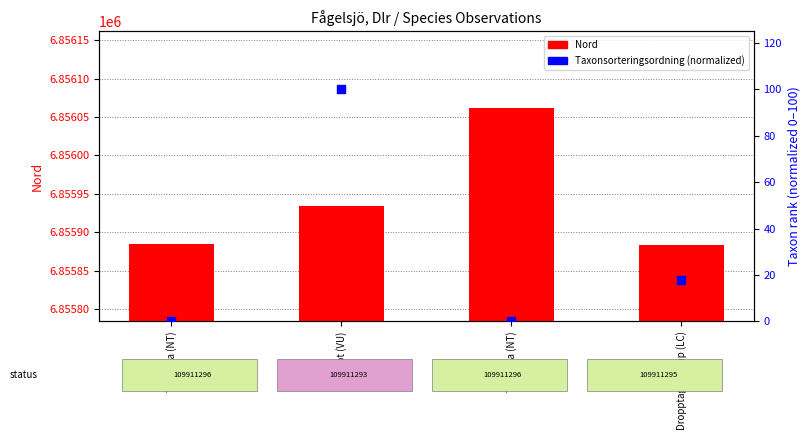

Which series reaches the minimum Y coordinate?

Taxonsorteringsordning (normalized)